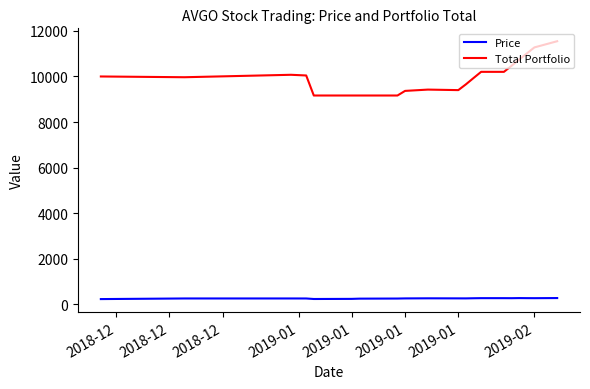

What is the highest value of the Price series?

272.1